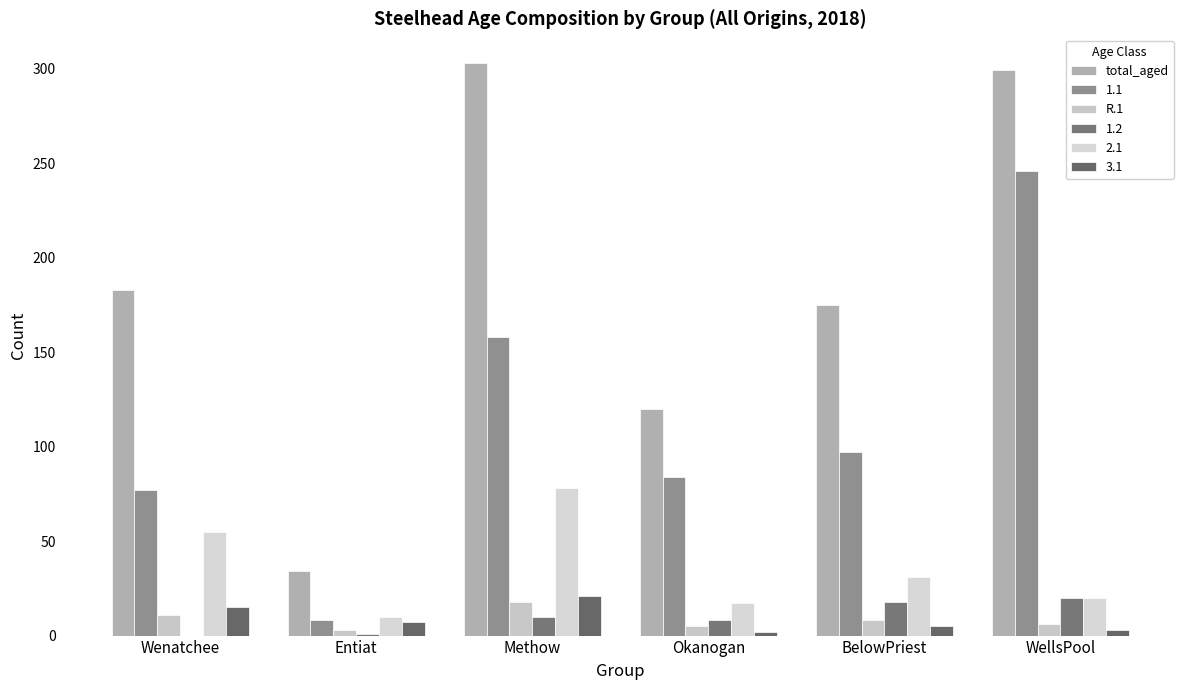

Count the number of categories in the chart.

6